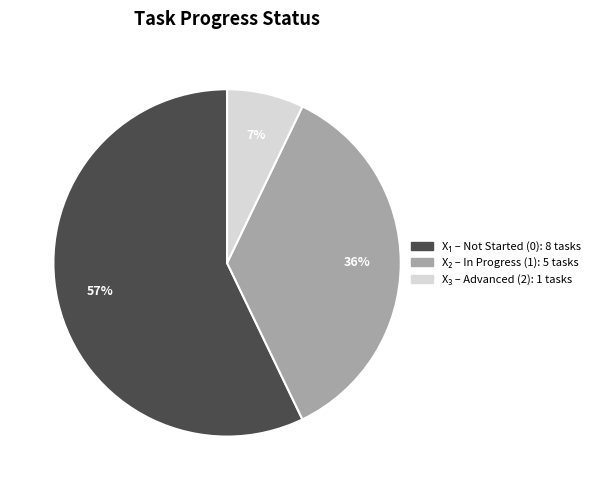

Count the number of slices in the pie.

3